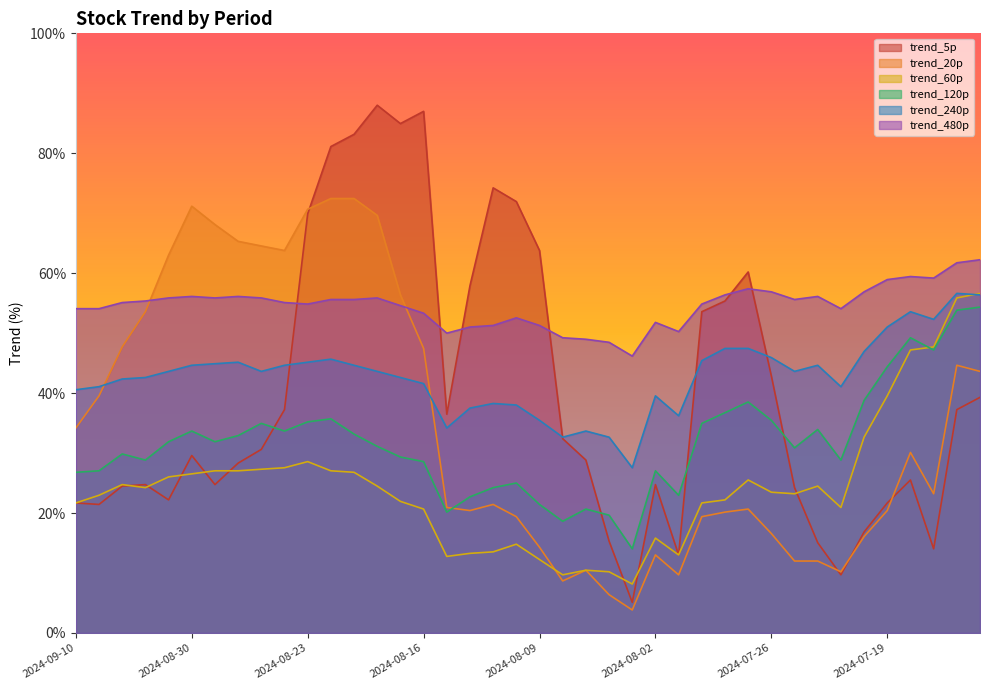

What is the sum of the trend_480p values at 2024-08-07 and 2024-09-10?

1.0